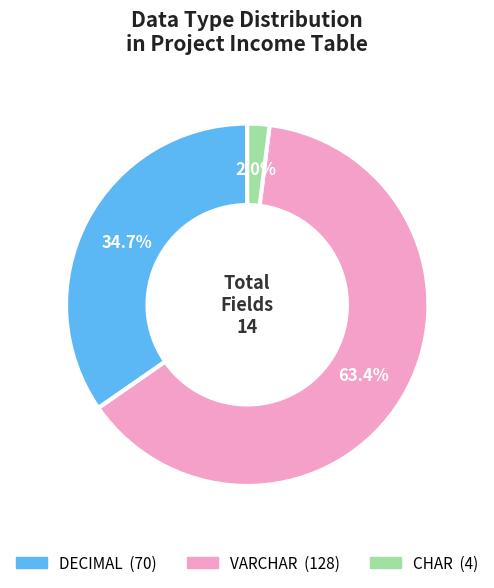

Does any single category account for the majority?

Yes